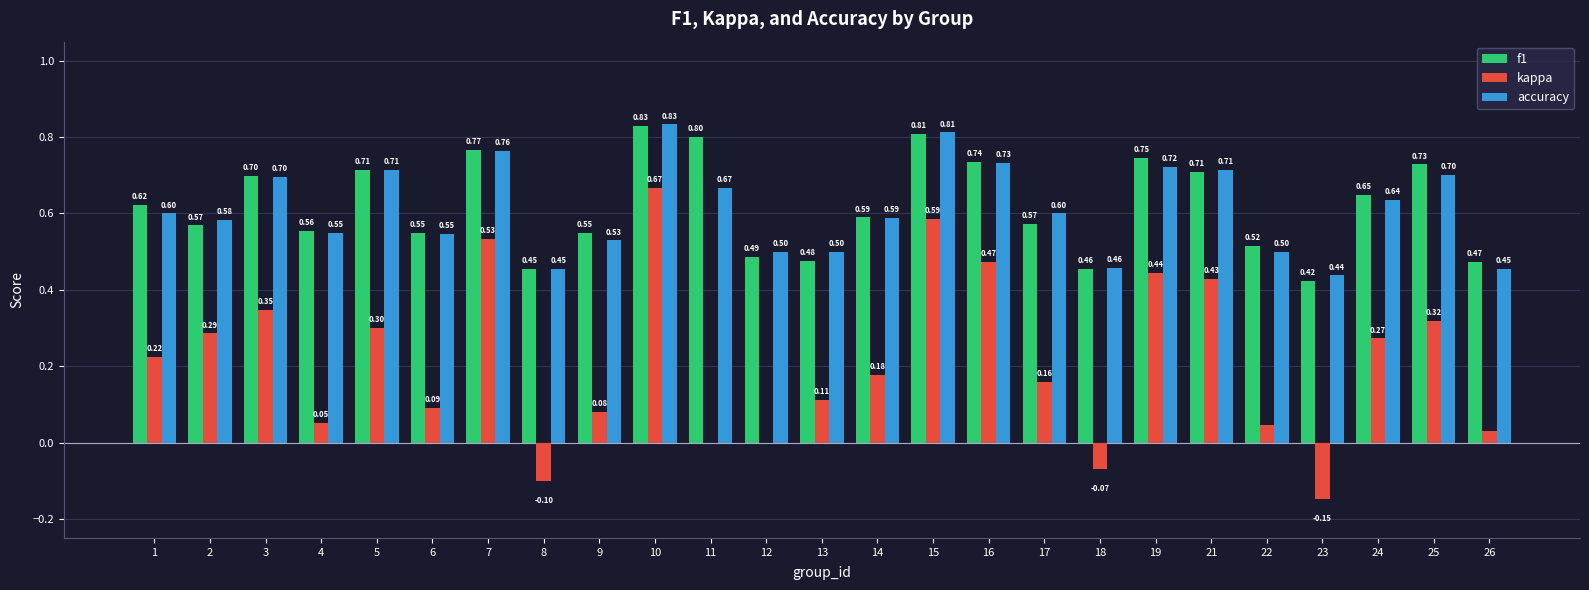

What value does the kappa series have at 2?

0.3